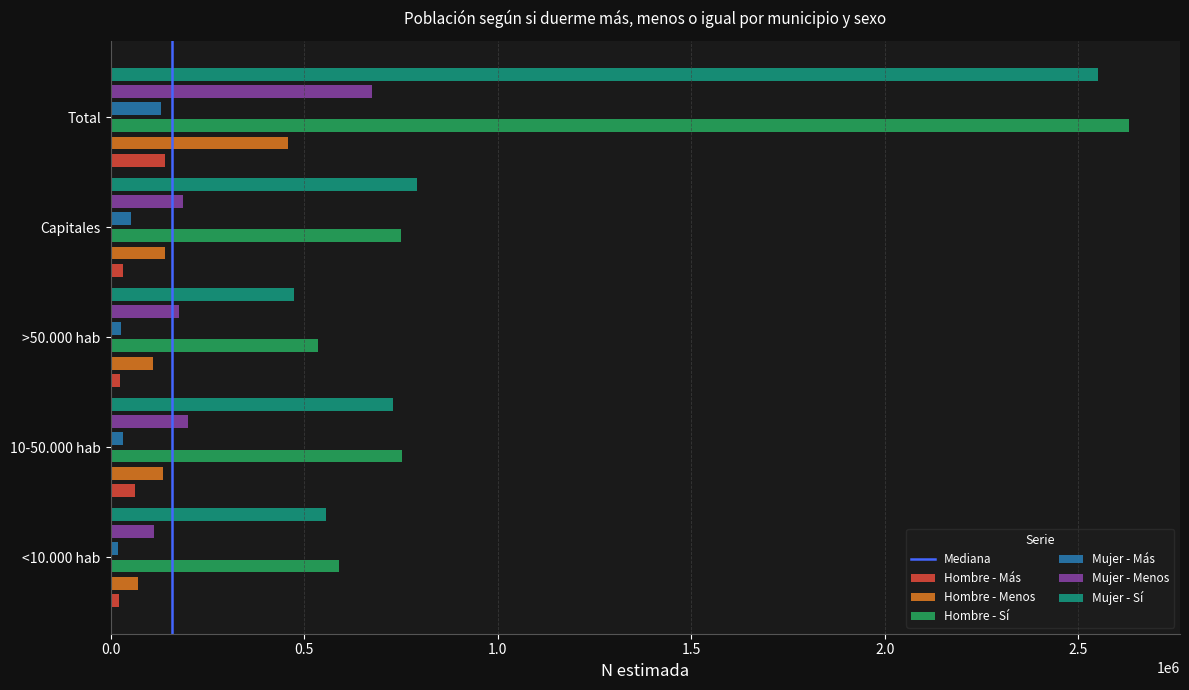

What is the average value of the Hombre - Más series?

56156